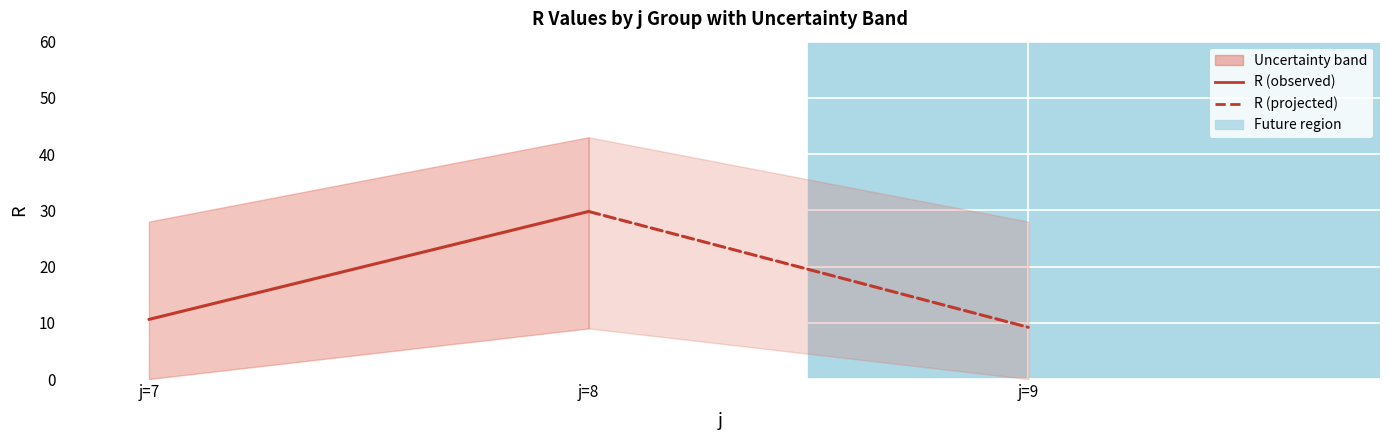

Which series has the largest total across all categories?

R (observed)